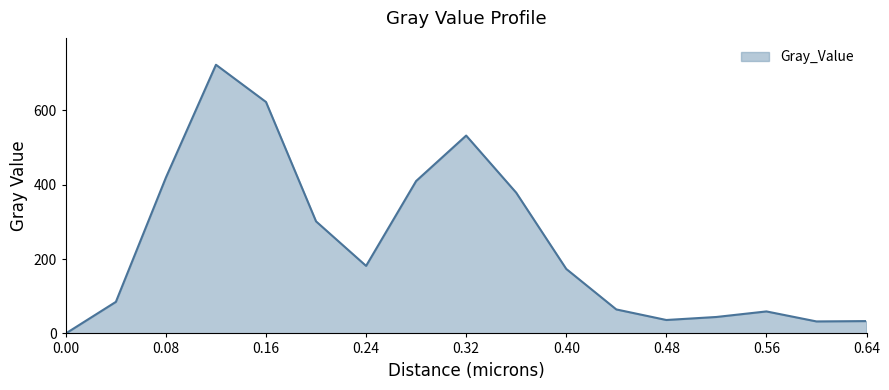

What is the difference between the maximum and minimum values?

722.2